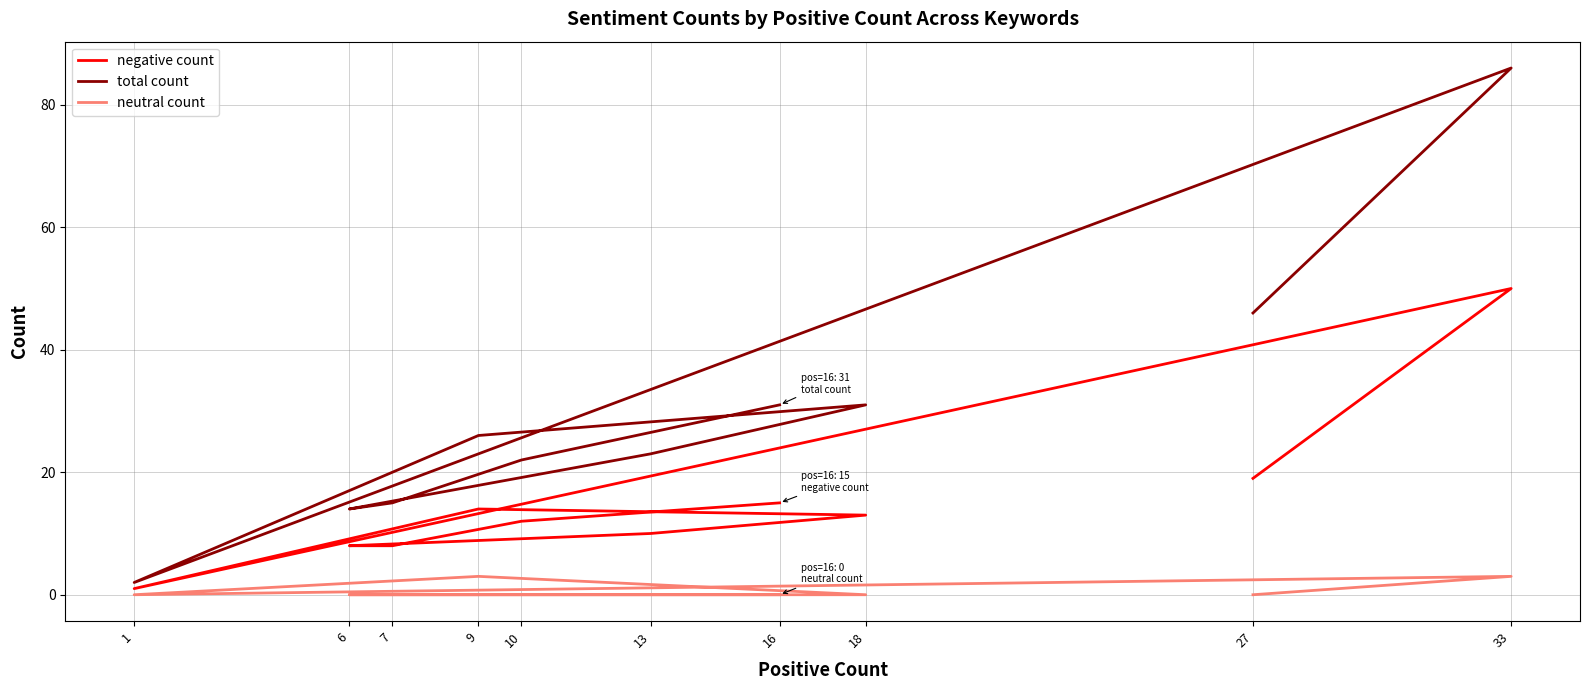

The value of neutral count at 16 is 0. True or false?

True